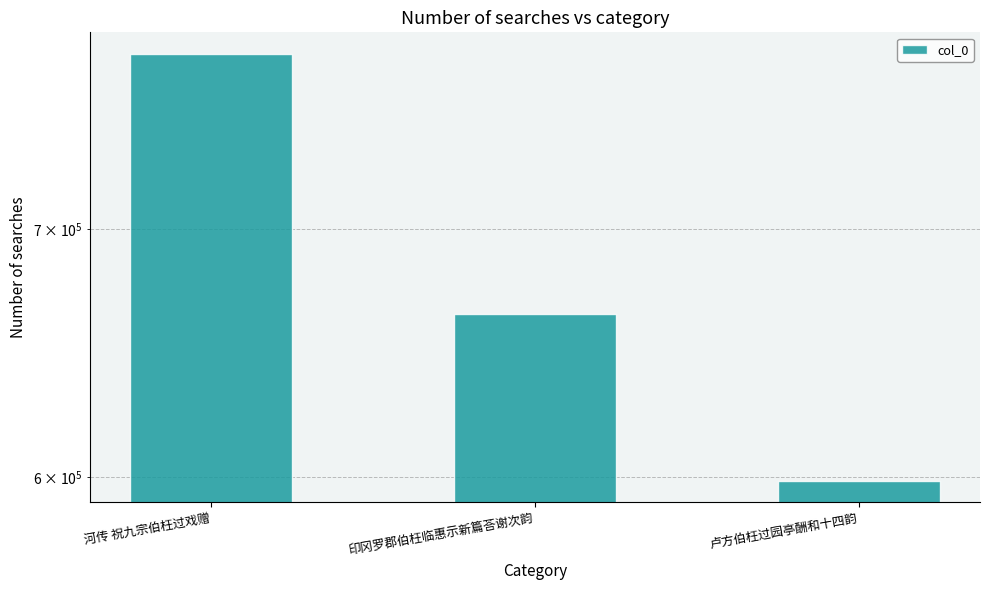

What is the label of the 2nd bar from the left?

印冈罗郡伯枉临惠示新篇荅谢次韵